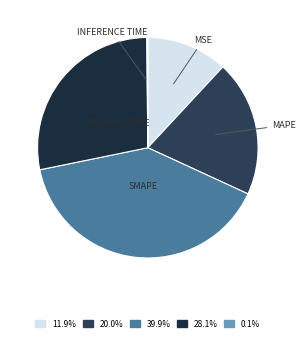

How many slices are in this pie chart?

5